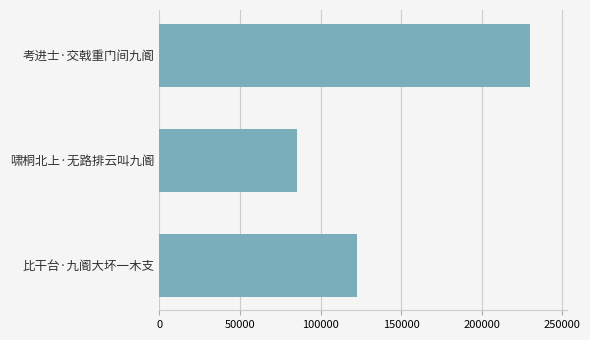

What is the difference between the maximum and minimum values?

144606